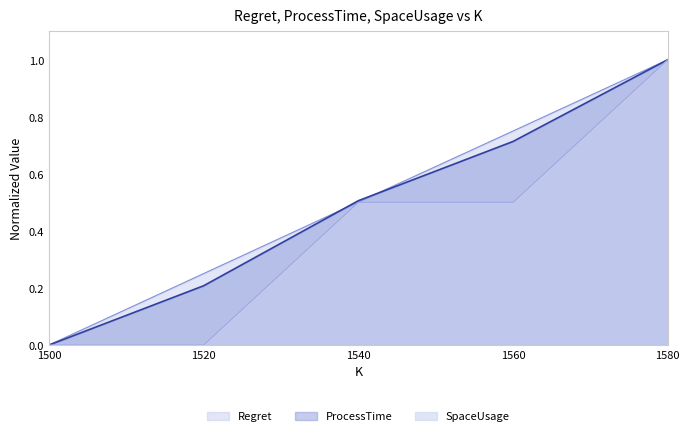

Which series has the largest total across all categories?

Regret